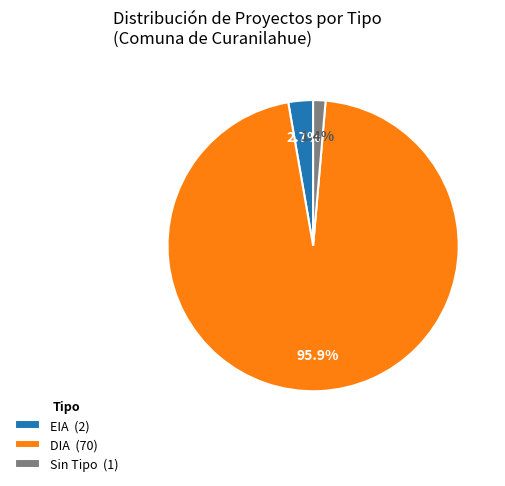

Which has a higher value, Sin Tipo (1) or EIA (2)?

EIA (2)